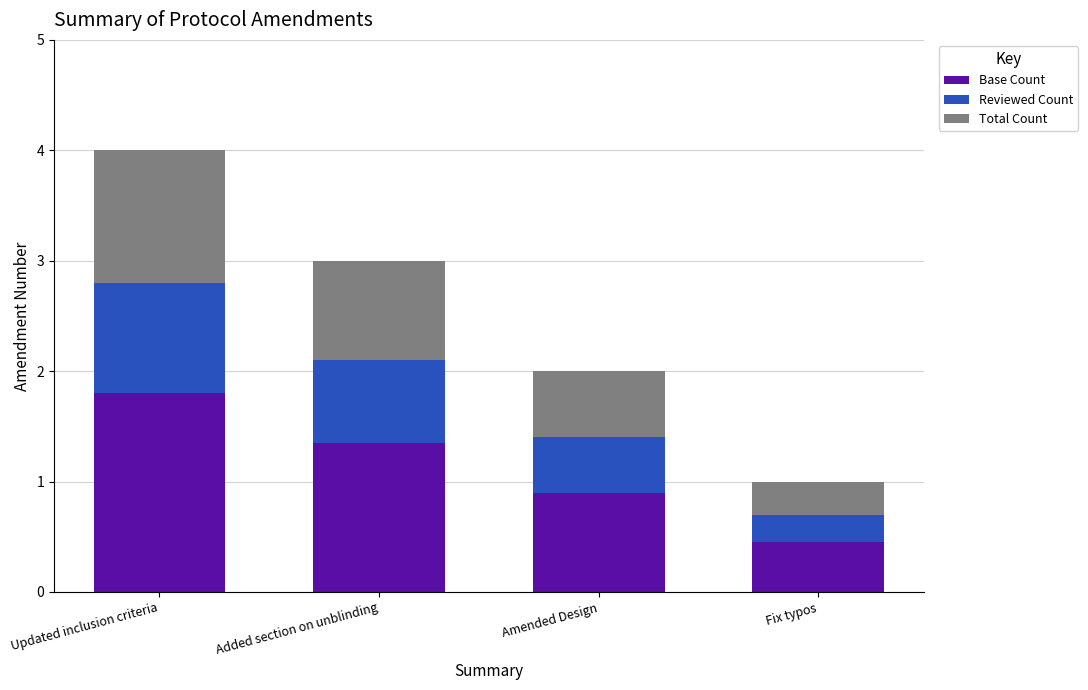

What is the total value across all series at Amended Design?

2.0